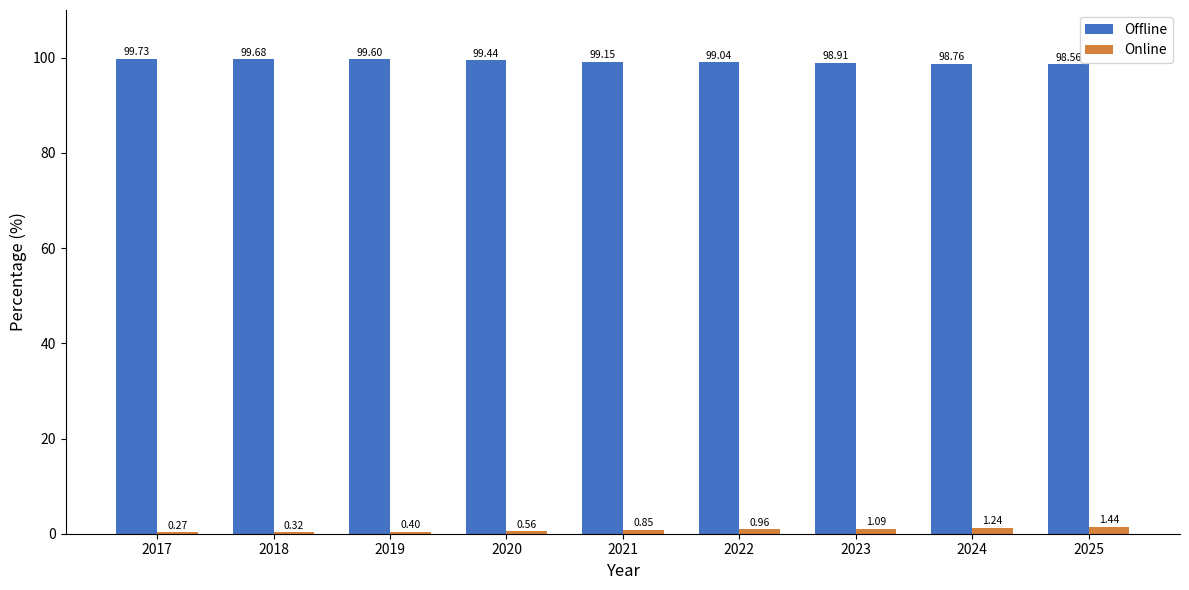

Which series has the largest total across all categories?

Offline